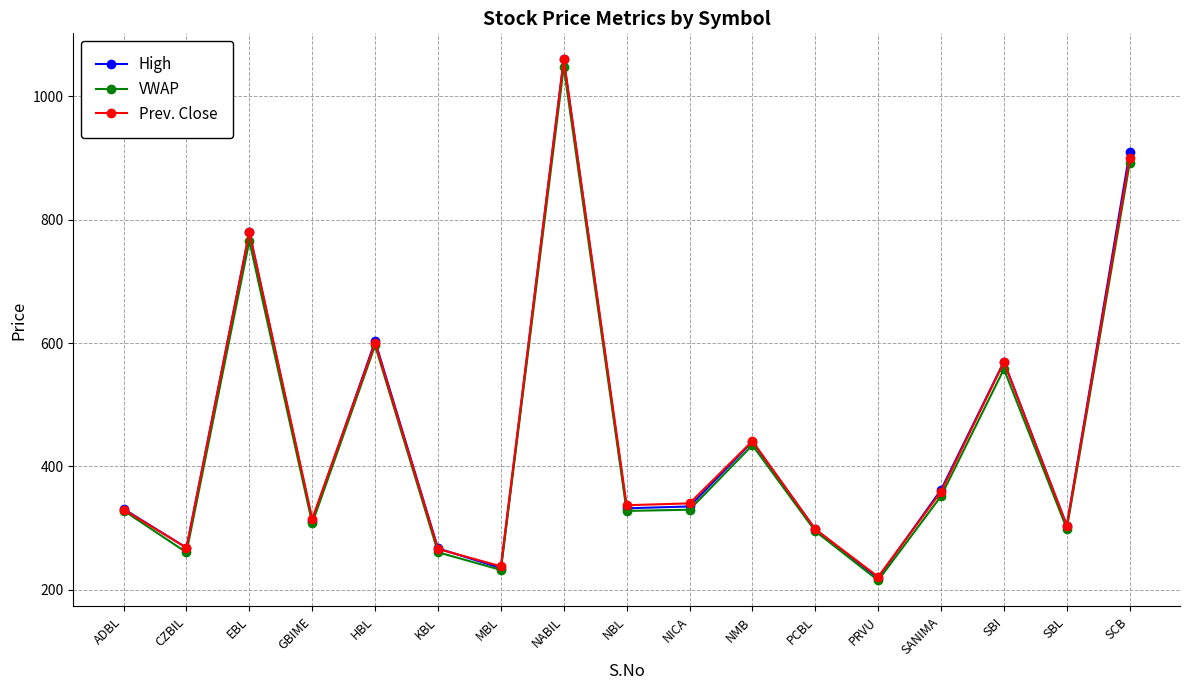

Is this an area chart (filled region under the line)?

No